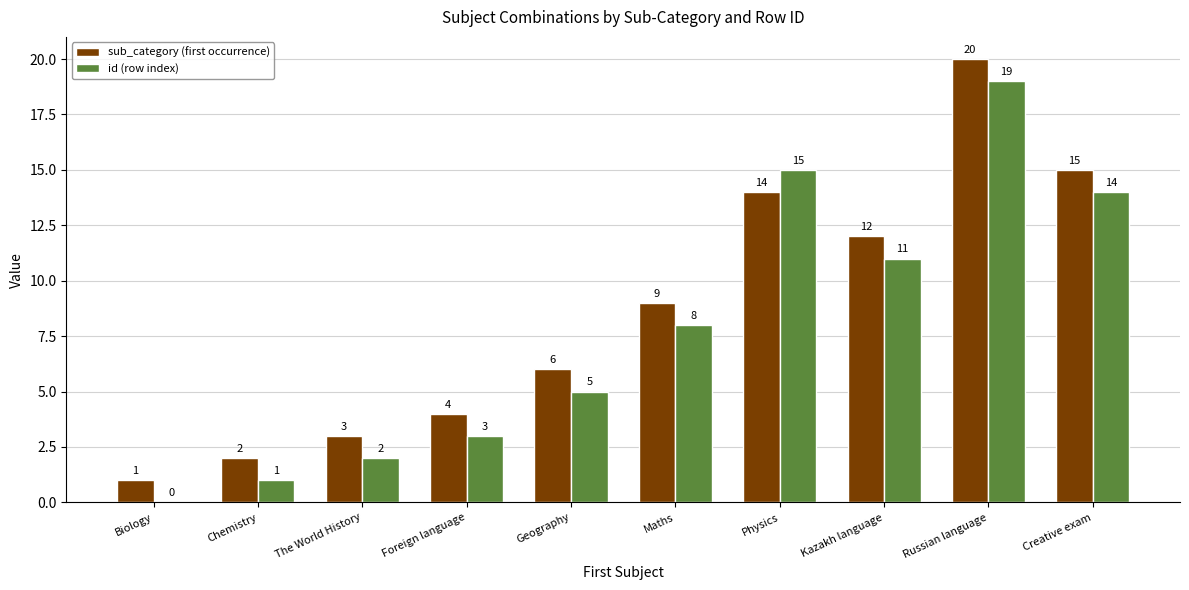

Which series changed the most between Foreign language and Physics?

id (row index)